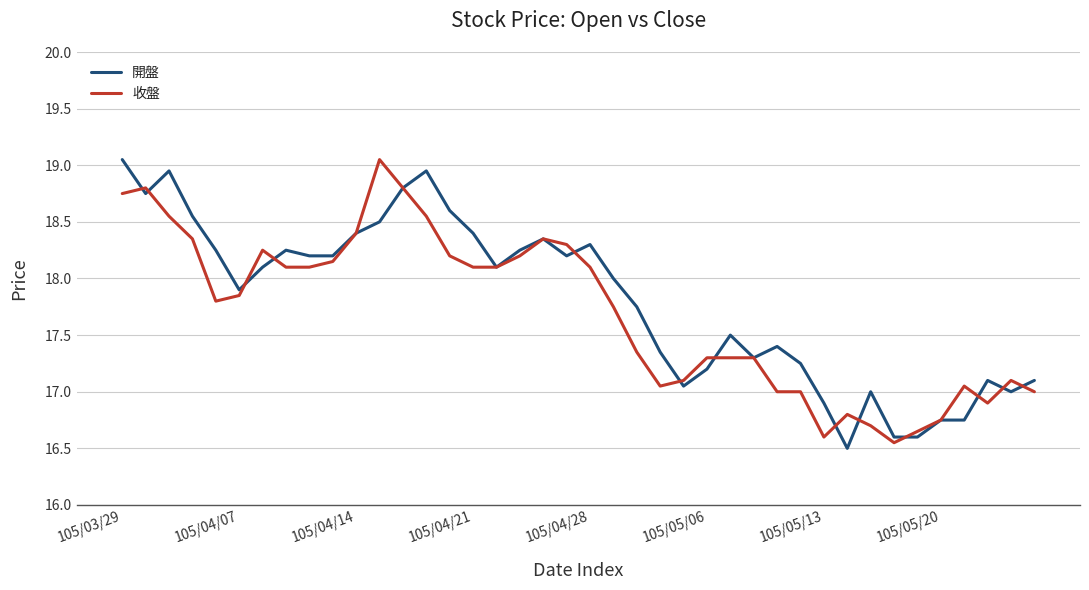

What is the minimum value for 開盤?

16.5